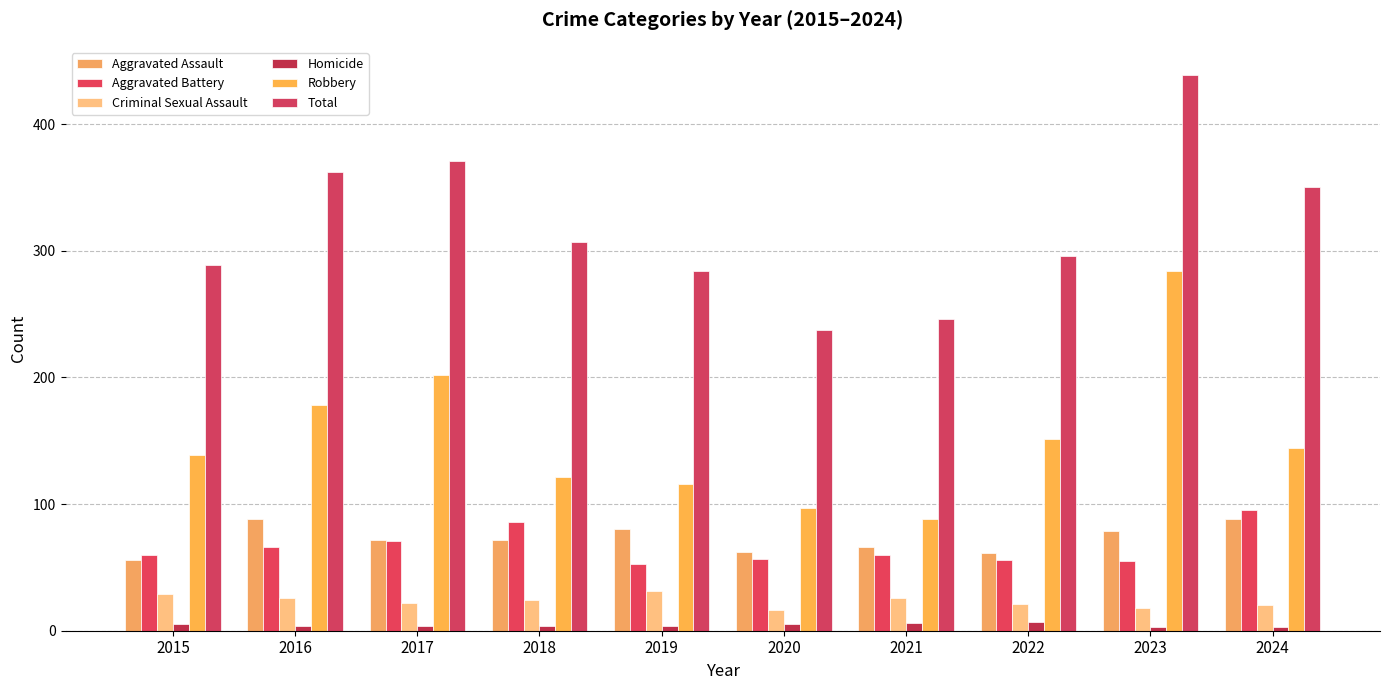

Are the bars grouped side by side (vs. stacked)?

Yes